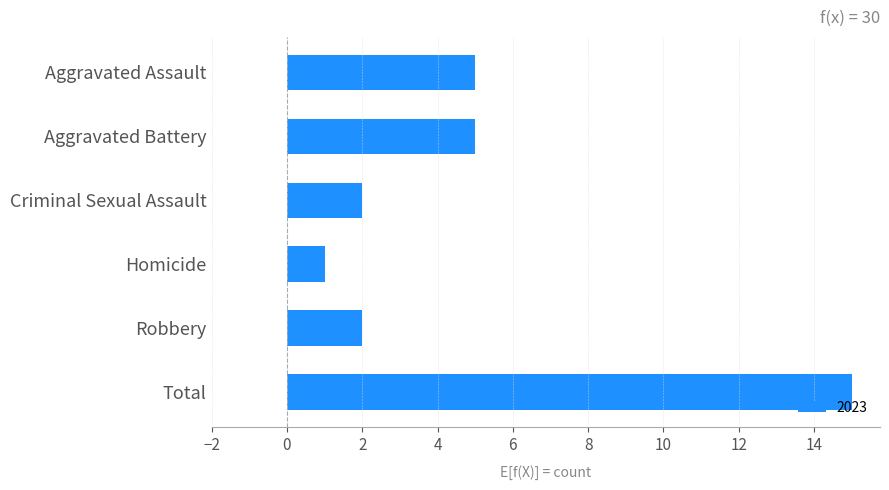

What is the change in value from Criminal Sexual Assault to Total?

+13